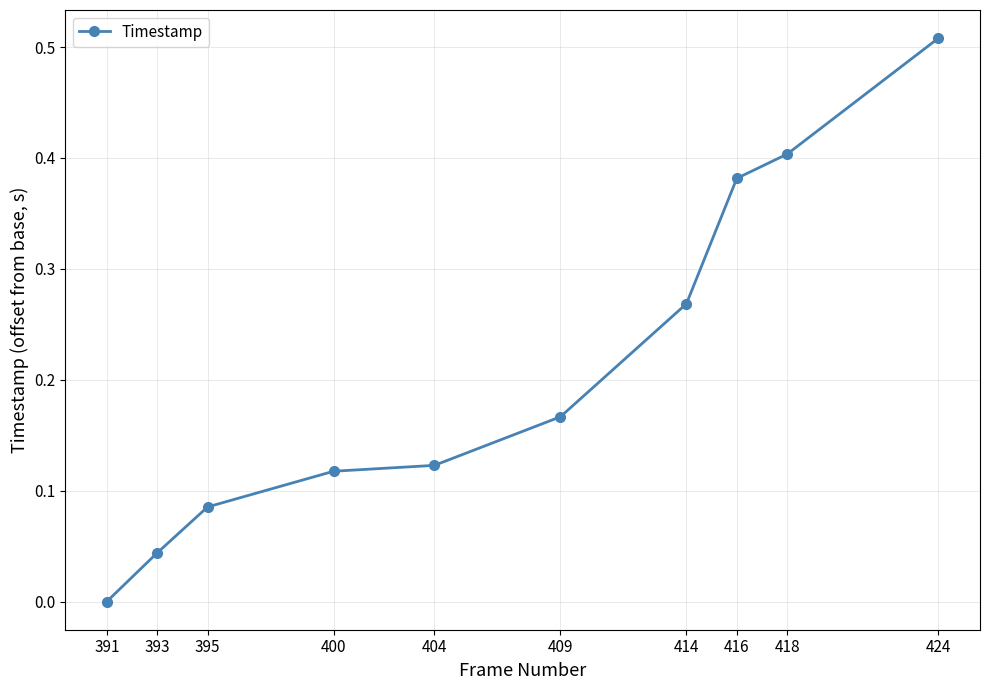

What is the sum of the values at 416 and 414?

0.7